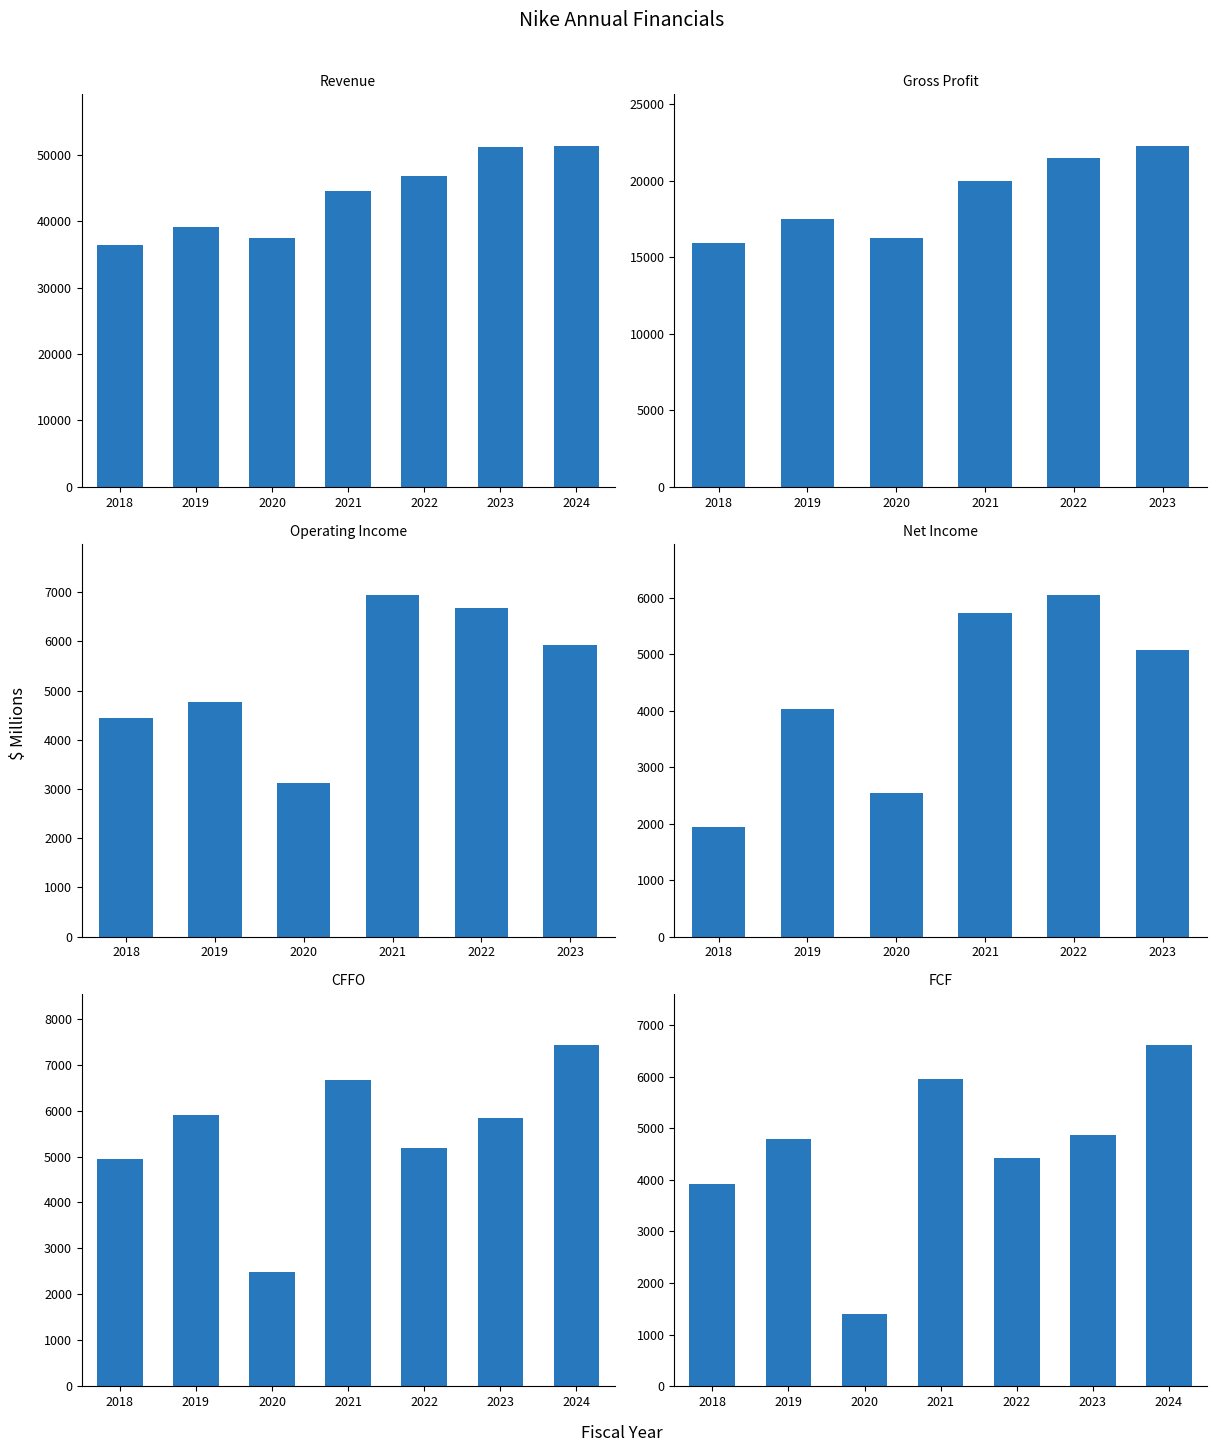

What is the difference between the maximum and minimum values in the CFFO series?

4944